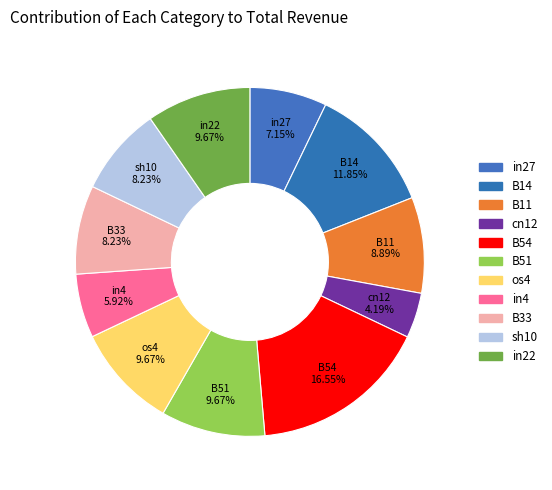

Count the number of slices in the pie.

11